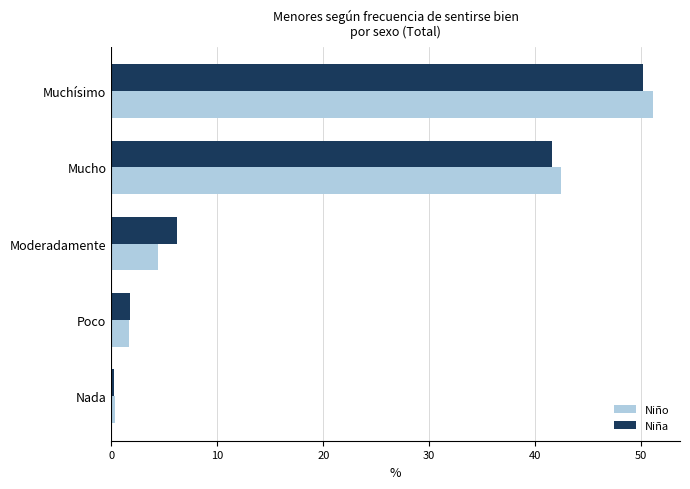

At which category is the sum across all series the highest?

Muchísimo